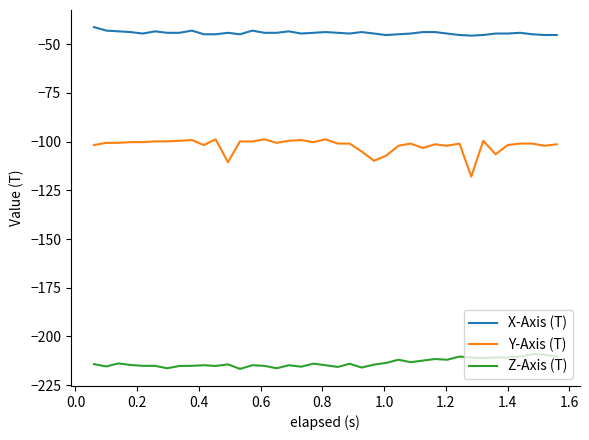

True or false: Y-Axis (T) and Z-Axis (T) intersect in this chart.

False